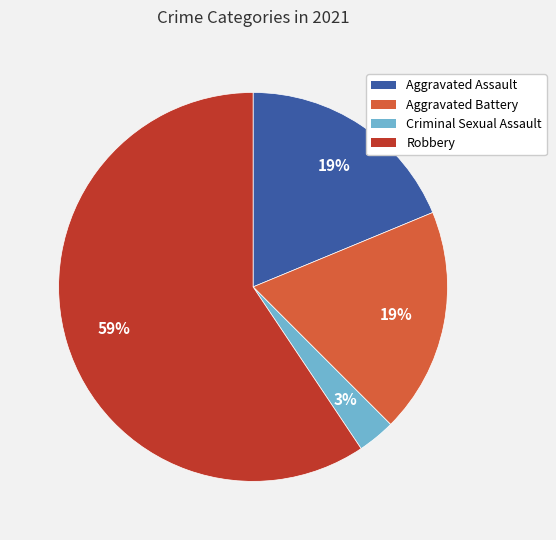

Which slice is the largest?

Robbery